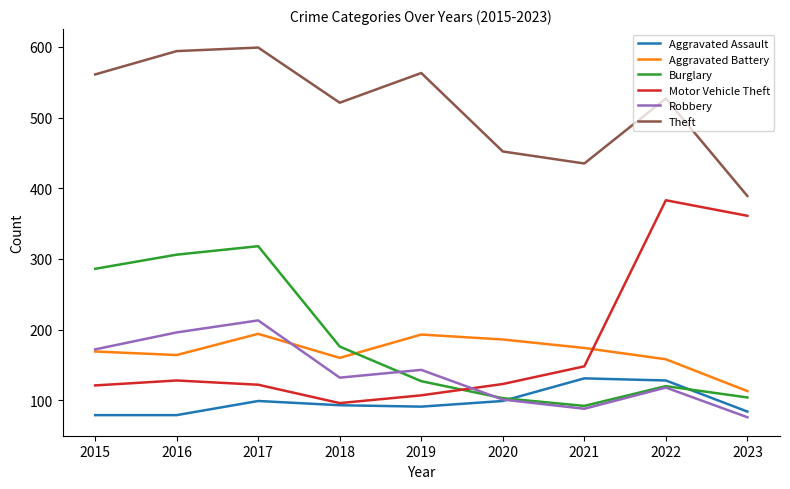

How many lines are shown in the chart?

6